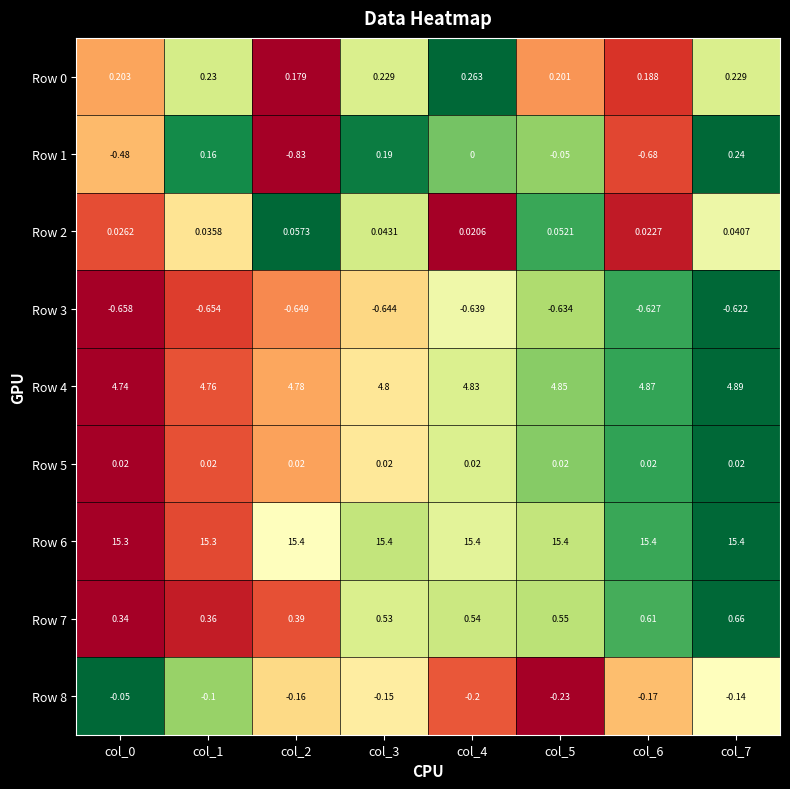

At which category is the sum across all series the highest?

col_7